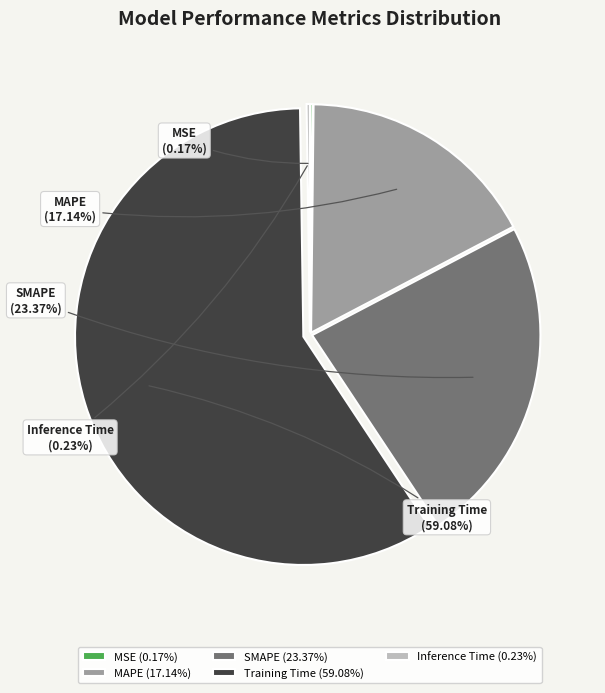

Is MAPE the majority of the pie?

No